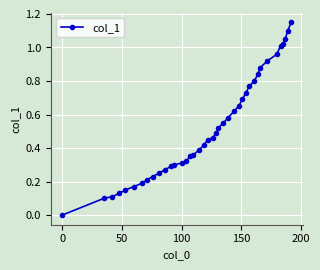

What is the sum of all values?

20.8